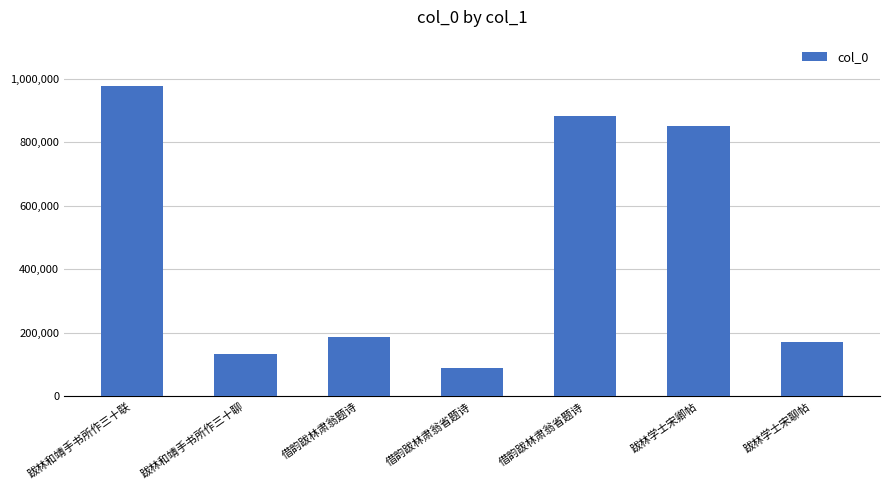

How many bars are there in total?

7